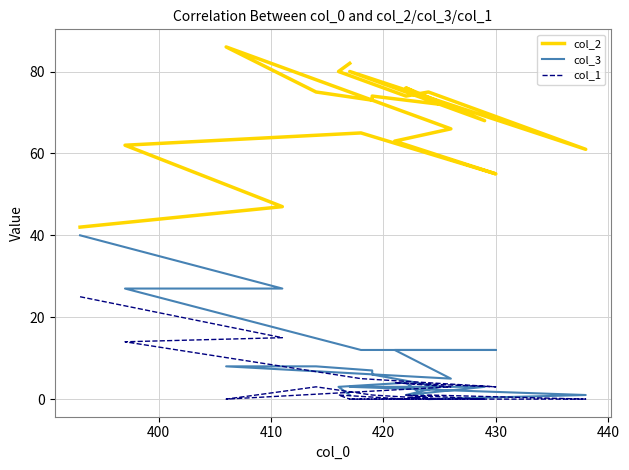

What is the difference between the second highest and second lowest values in the col_3 series?

26